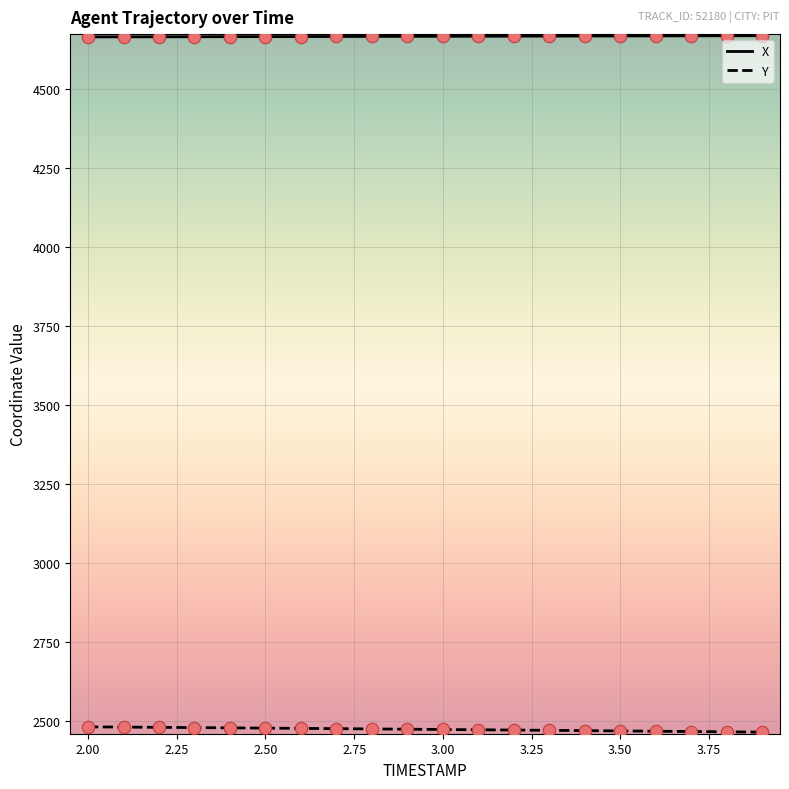

Which series has the largest total across all categories?

X